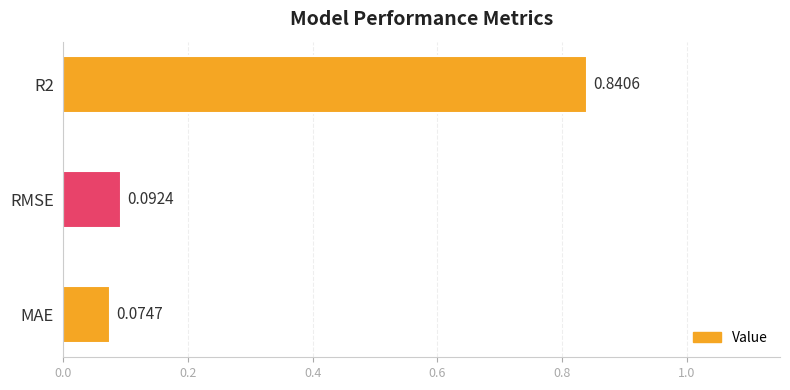

List the labels in order of value, smallest first.

MAE, RMSE, R2